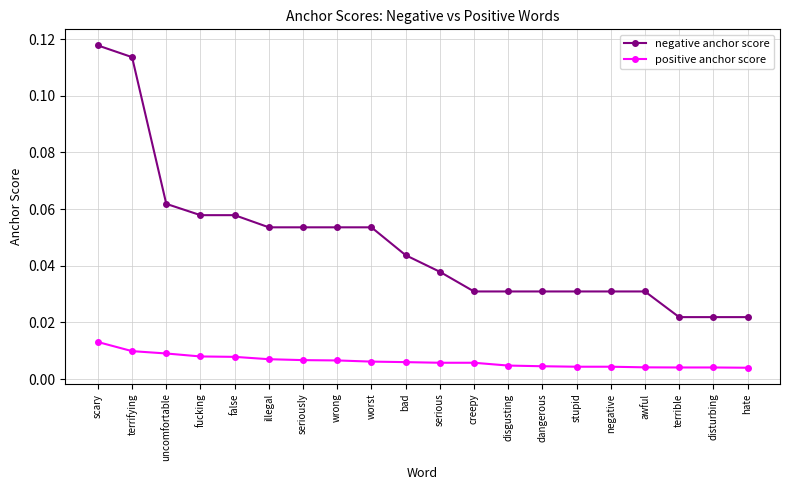

Between illegal and disturbing, which series saw the biggest shift?

negative anchor score